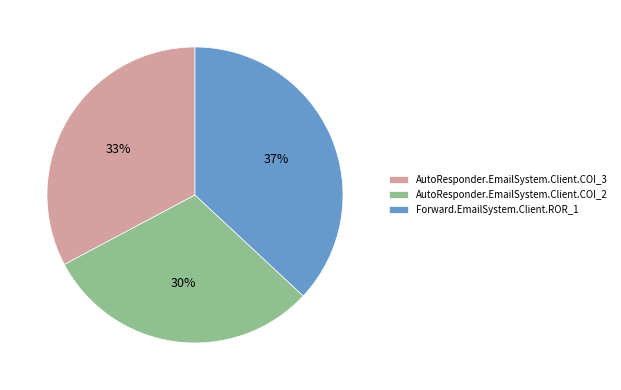

What is the ratio of the value at AutoResponder.EmailSystem.Client.COI_2 to the value at AutoResponder.EmailSystem.Client.COI_3?

0.9